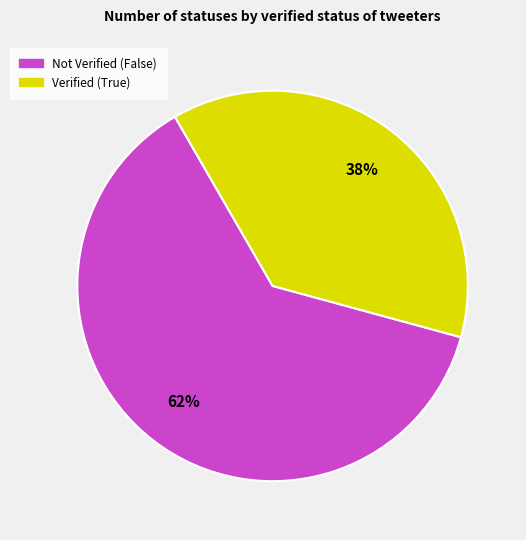

Is there a majority slice in this chart?

Yes